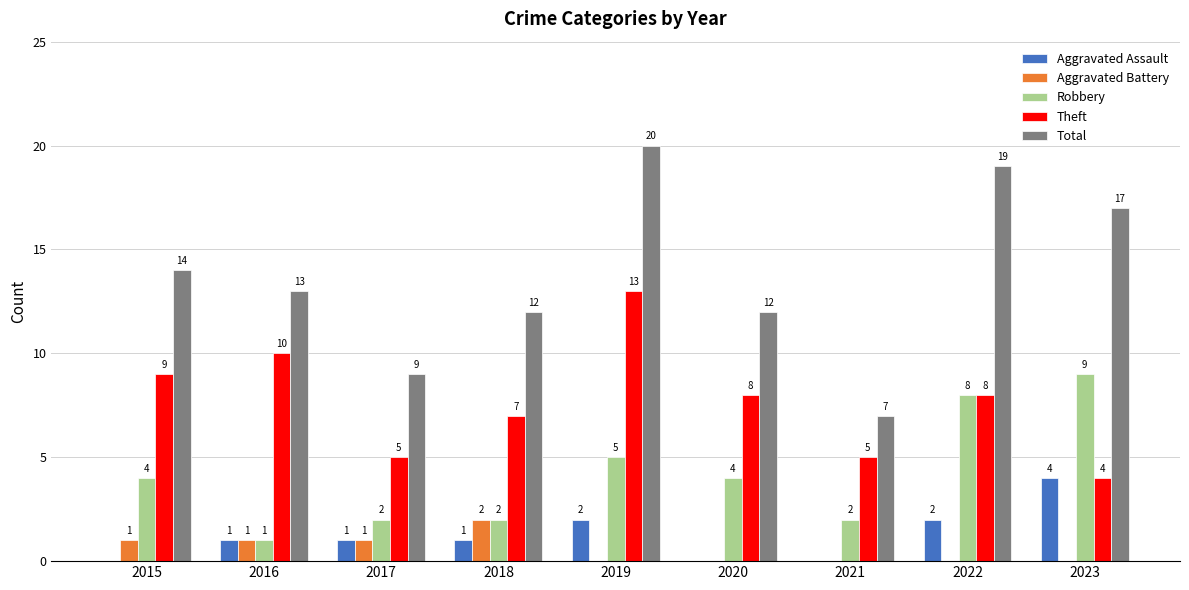

The Aggravated Battery series shows 1 at 2017. True or false?

True